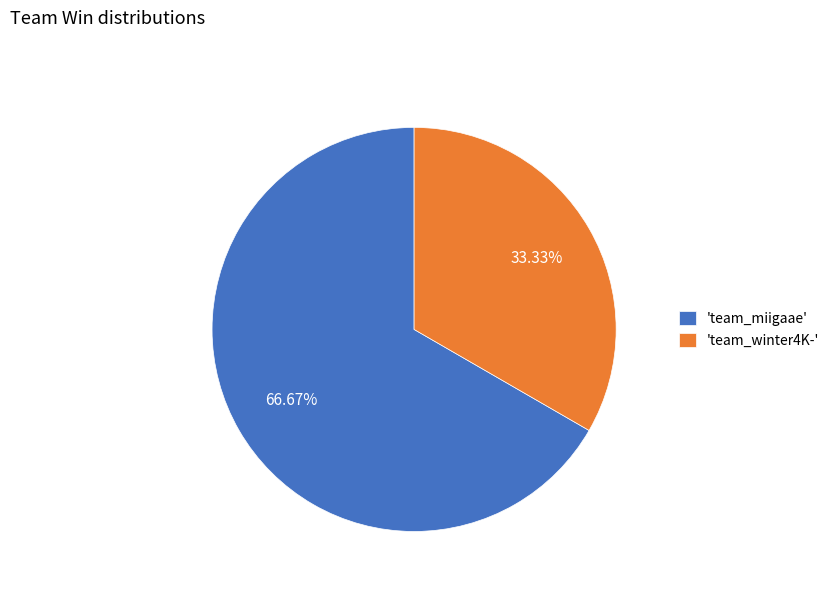

Combined, do 'team_winter4K-' and 'team_miigaae' account for over 50%?

Yes